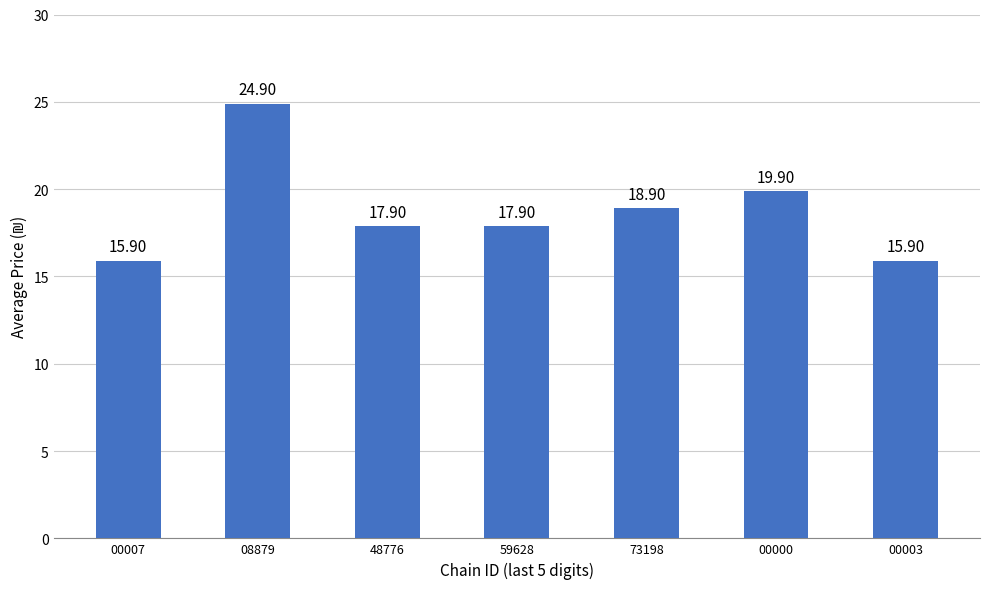

How many data points are less than 17?

2